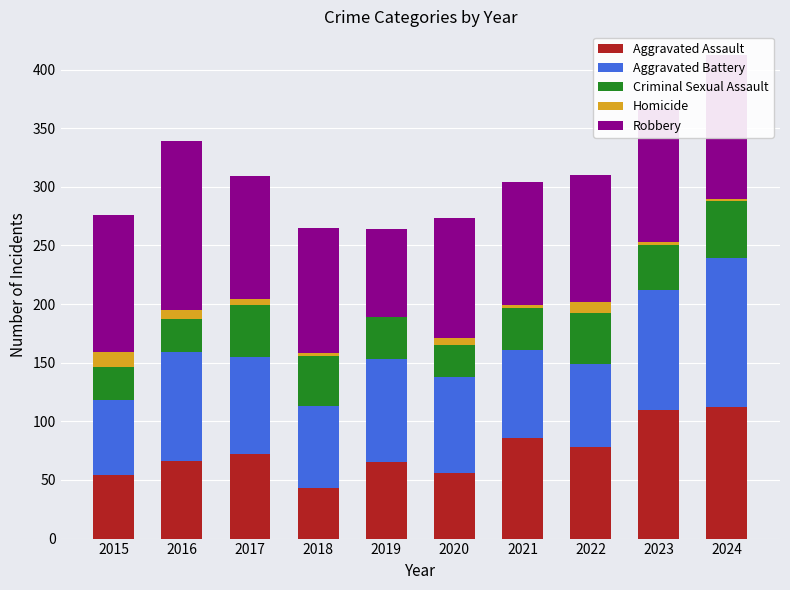

What is the total value across all series at 2019?

264